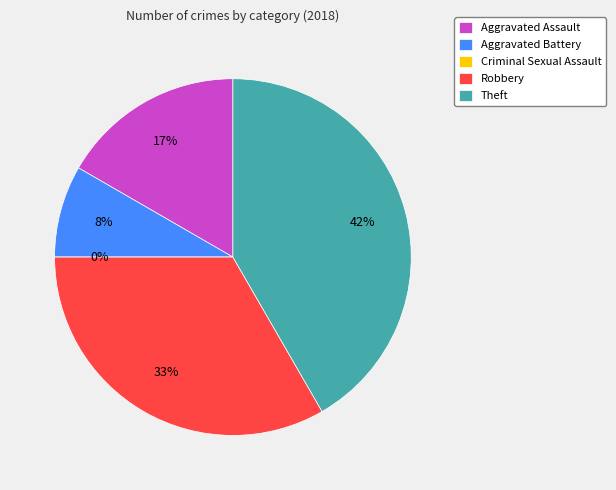

Does Aggravated Assault represent more than half of the total?

No